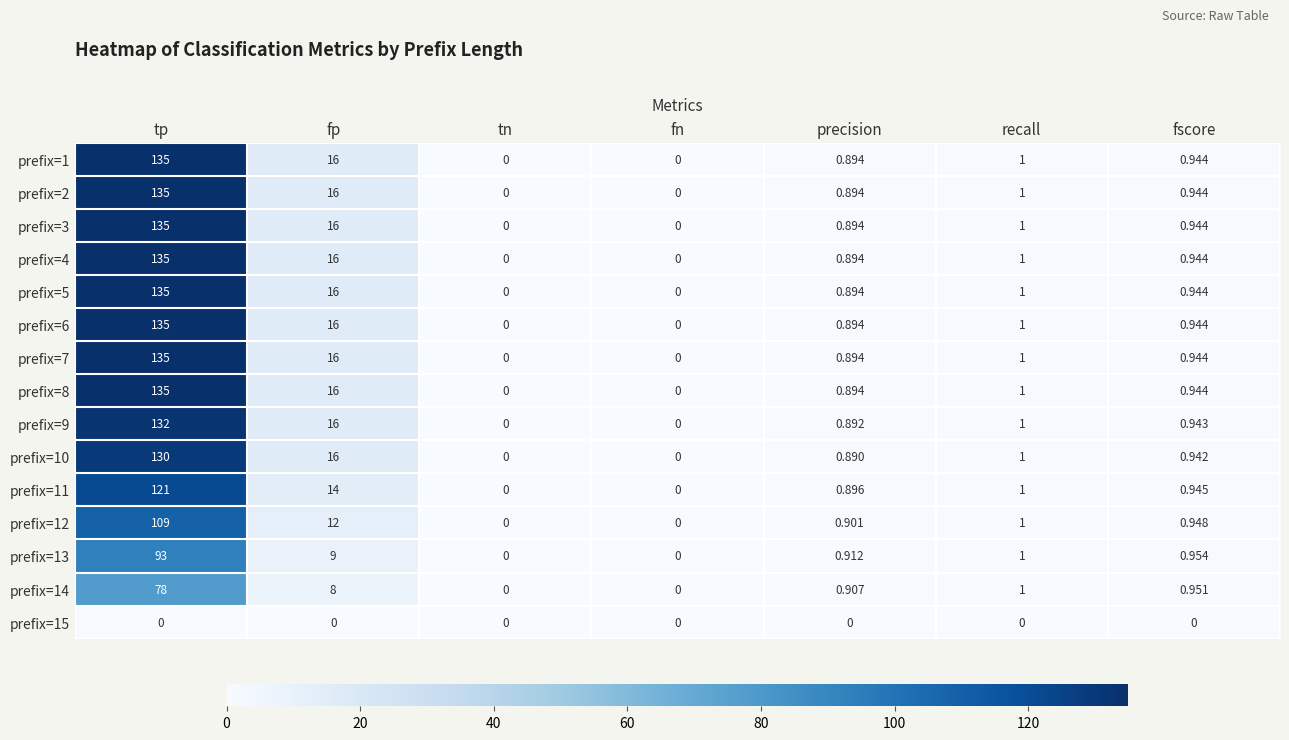

Is the value of prefix=6 at tp greater than the value of prefix=8 at precision?

Yes